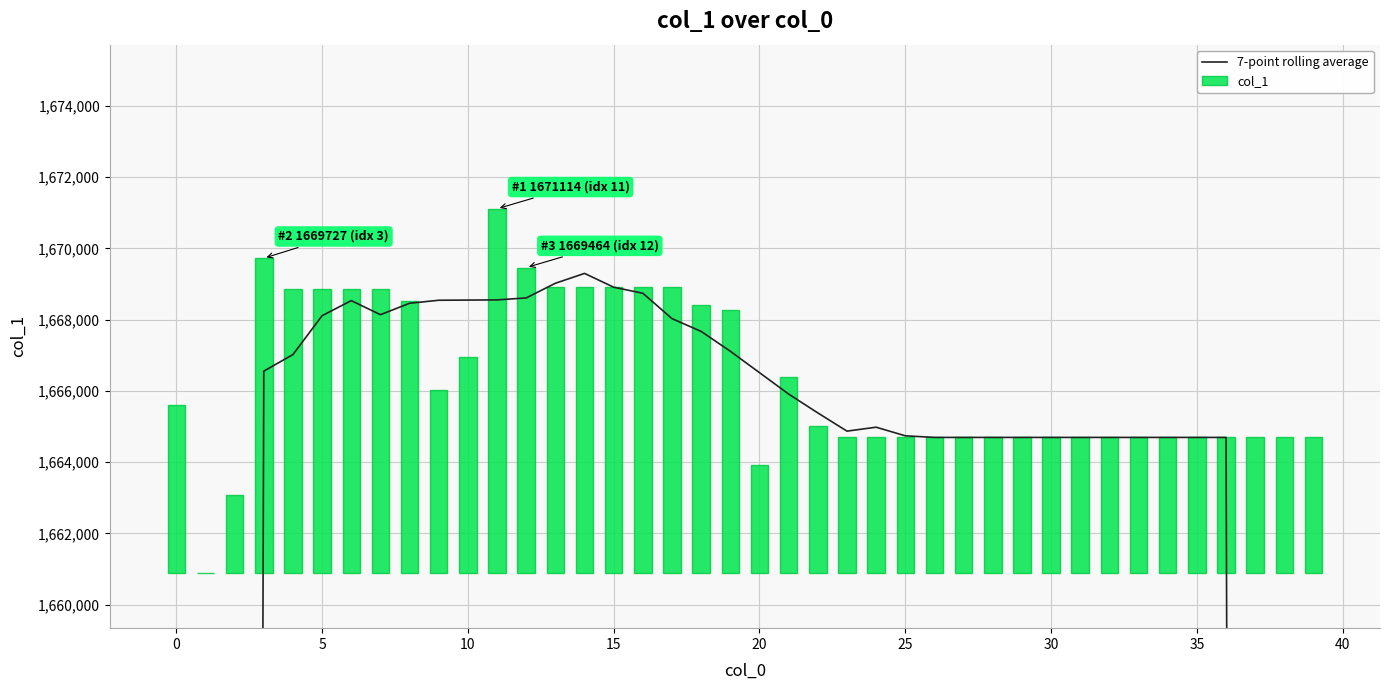

What is the sum of the 7-point rolling average values at 31 and 27?

3329392.2